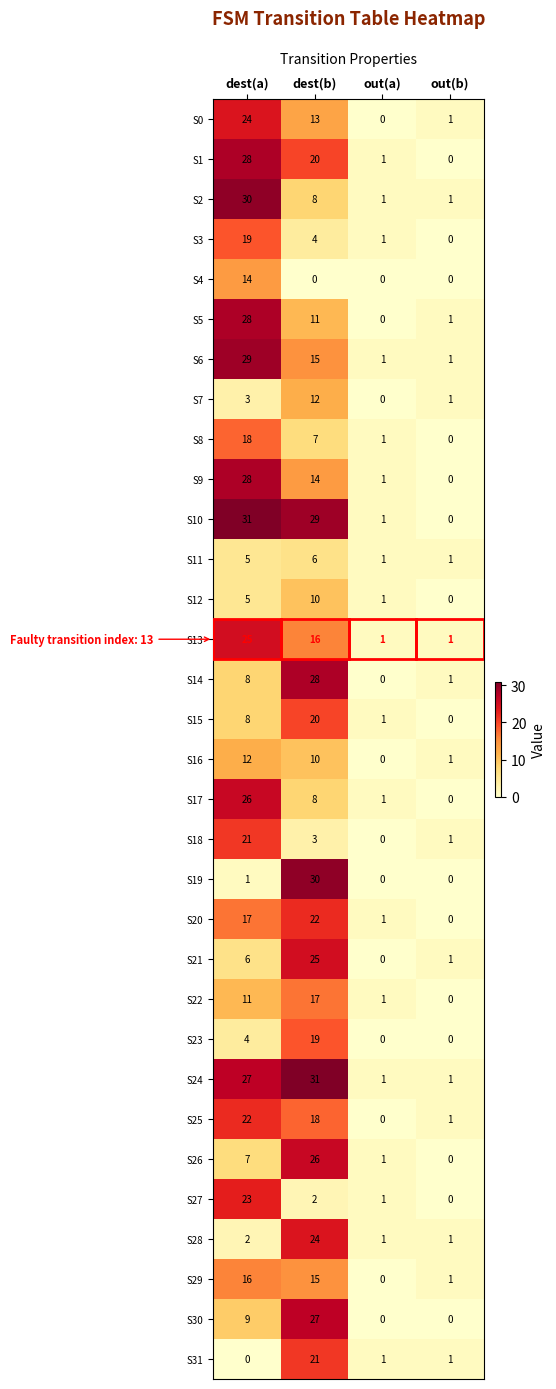

What is the sum of all S1 values?

49